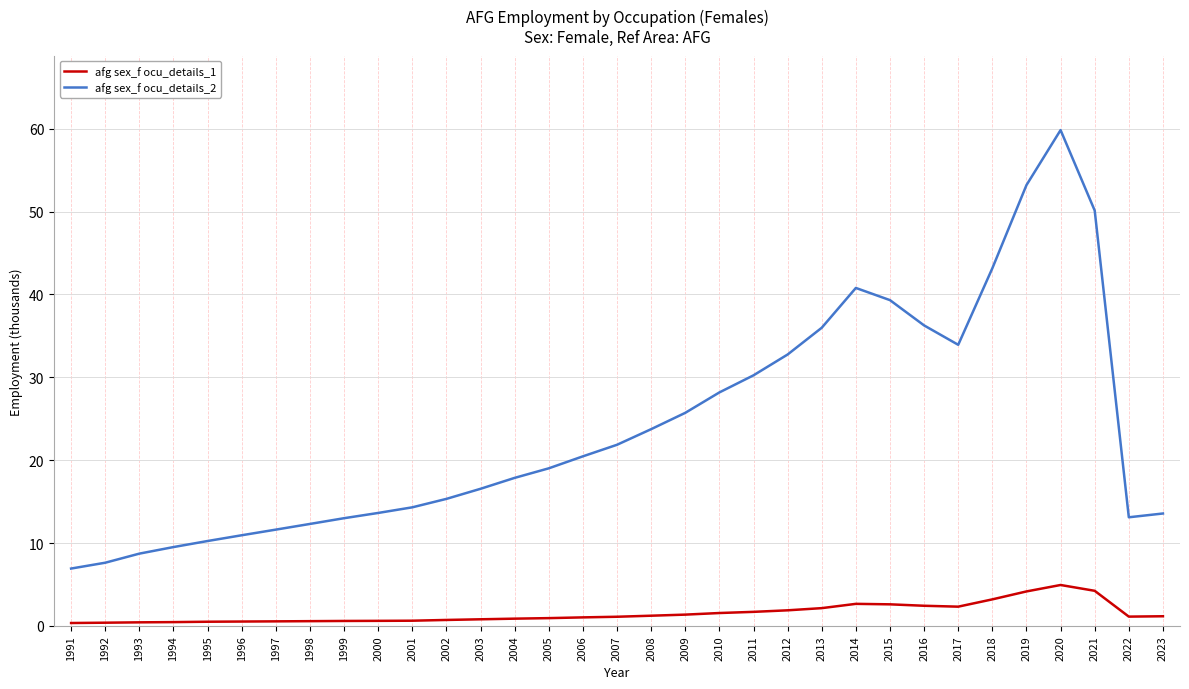

The afg sex_f ocu_details_2 series shows 95.1 at 2019. True or false?

False